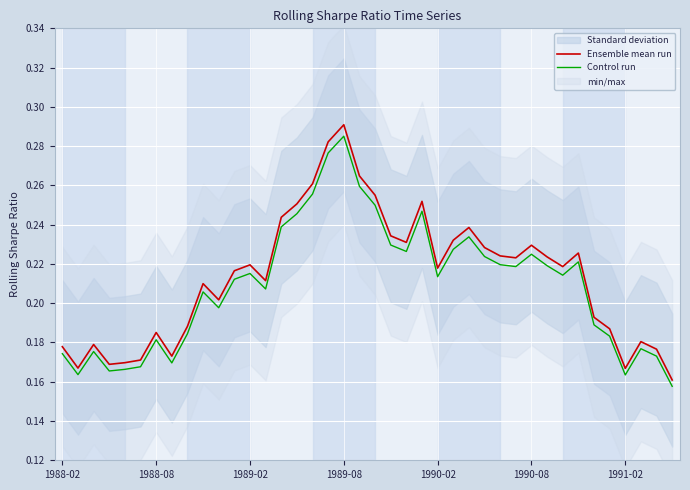

Which category has the highest value in the Ensemble mean run series?

1989-08